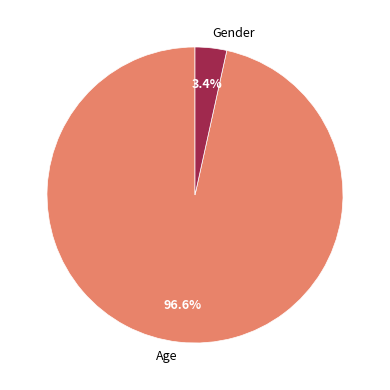

To the nearest percent, what portion does Age represent?

97%